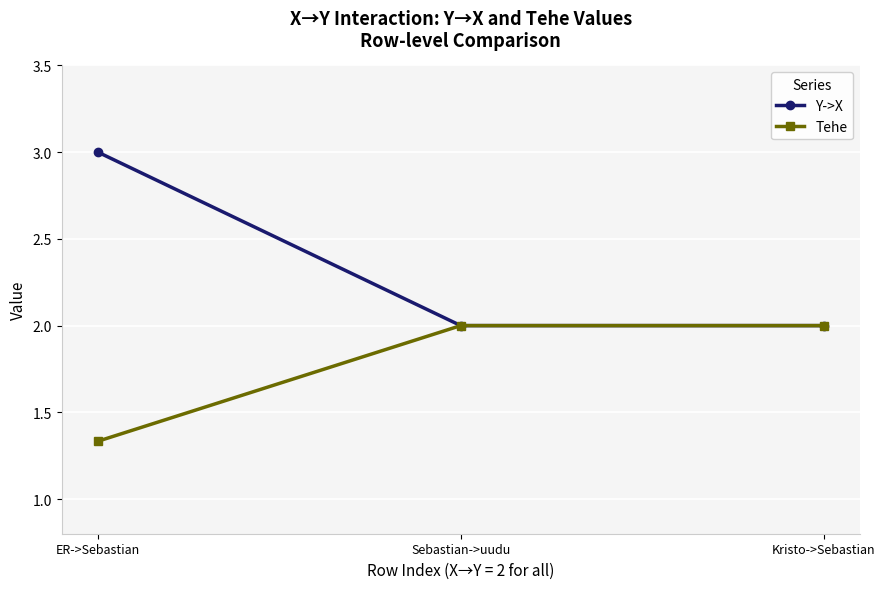

What is the label of the 1st point from the left?

ER->Sebastian